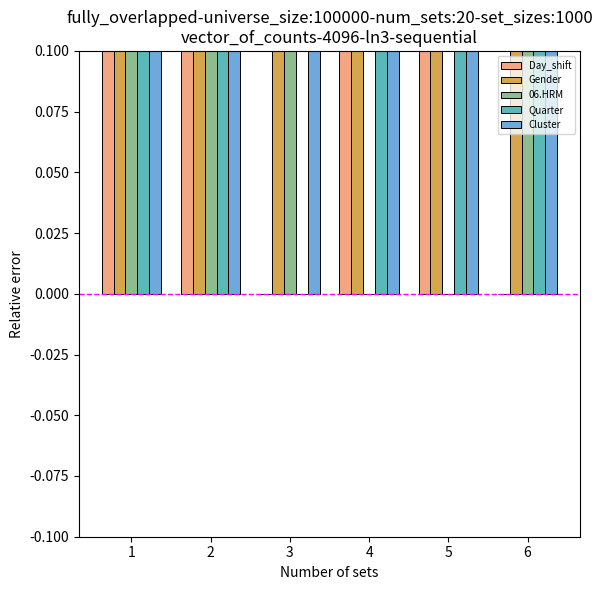

What is the sum of all Cluster values?

47.2